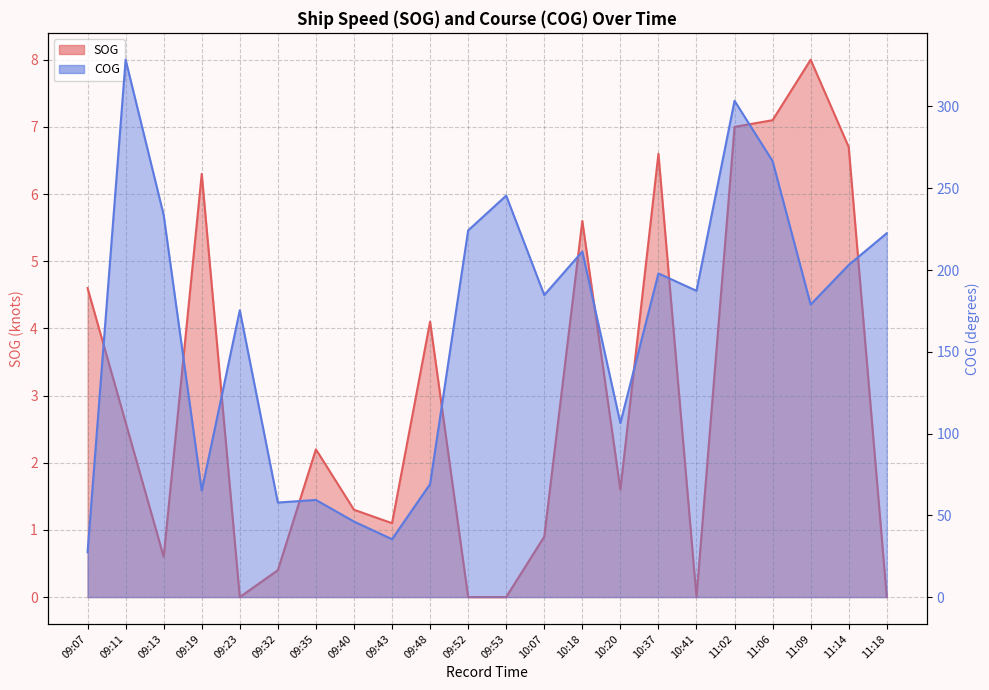

True or false: COG has more than 2 points higher than both neighbors.

True